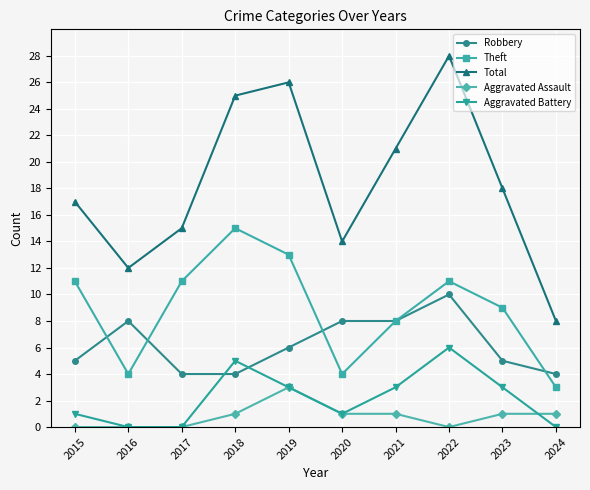

What is the sum of the Total values at 2017 and 2023?

33